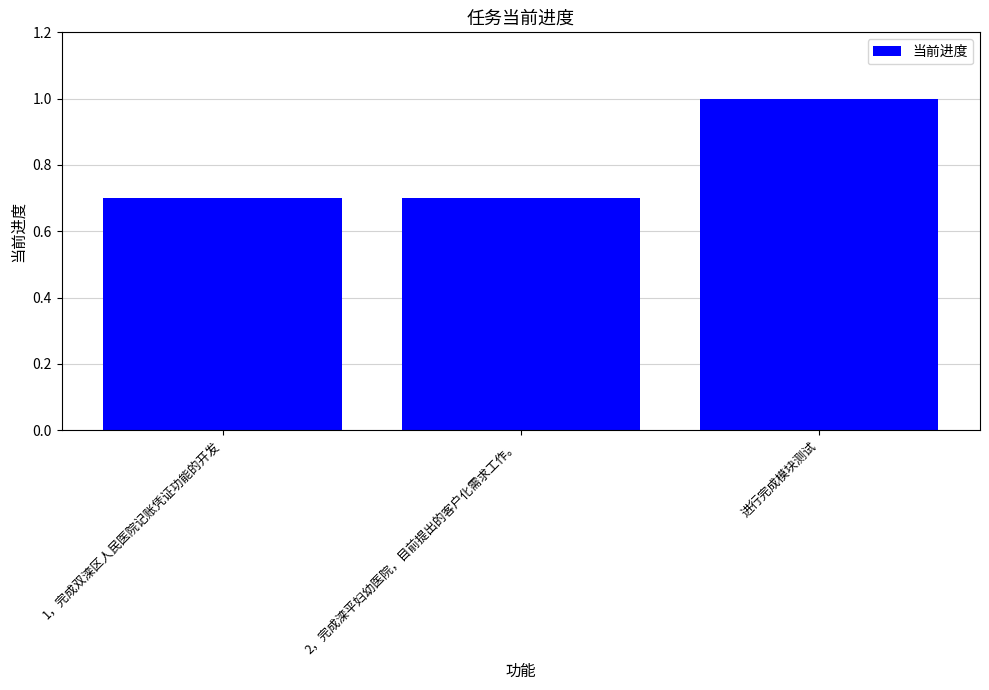

Reading left to right, extract all data points from this chart.

0.7	0.7	1.0